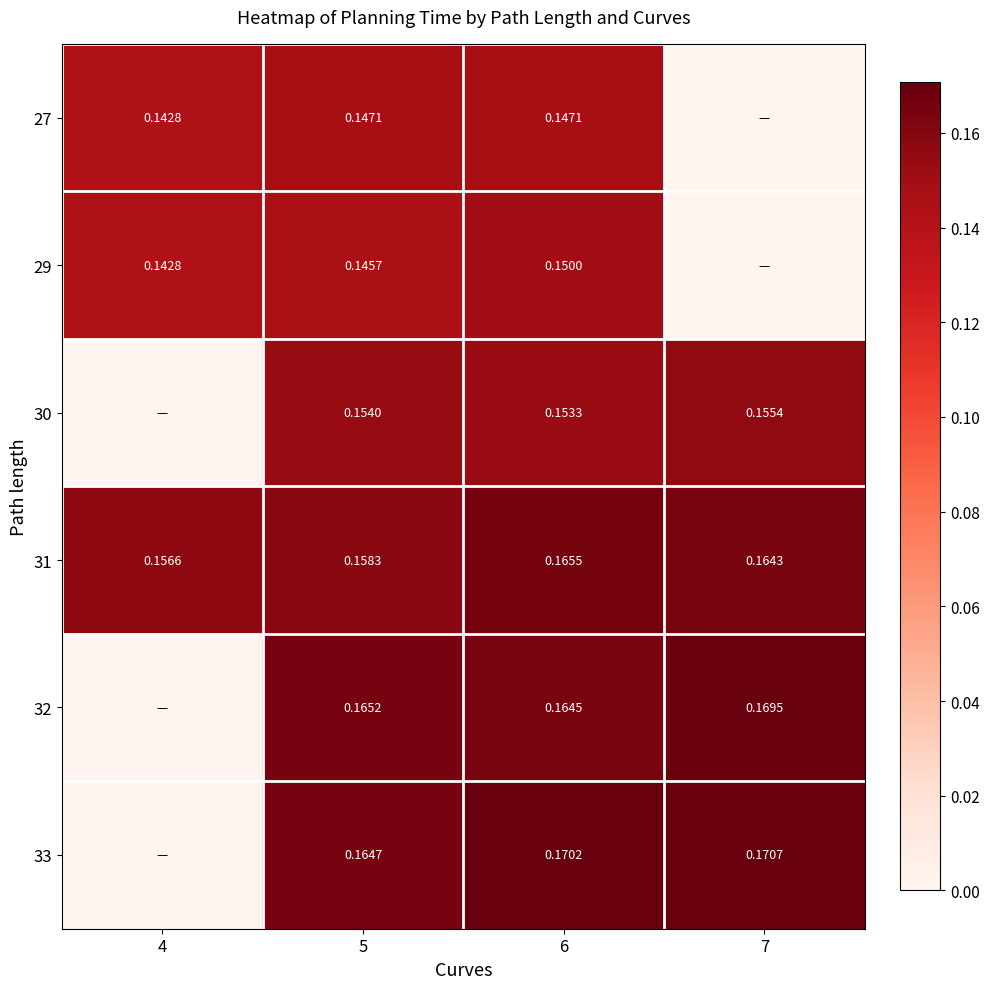

Is the value of 31 at 4 greater than the value of 30 at 5?

Yes